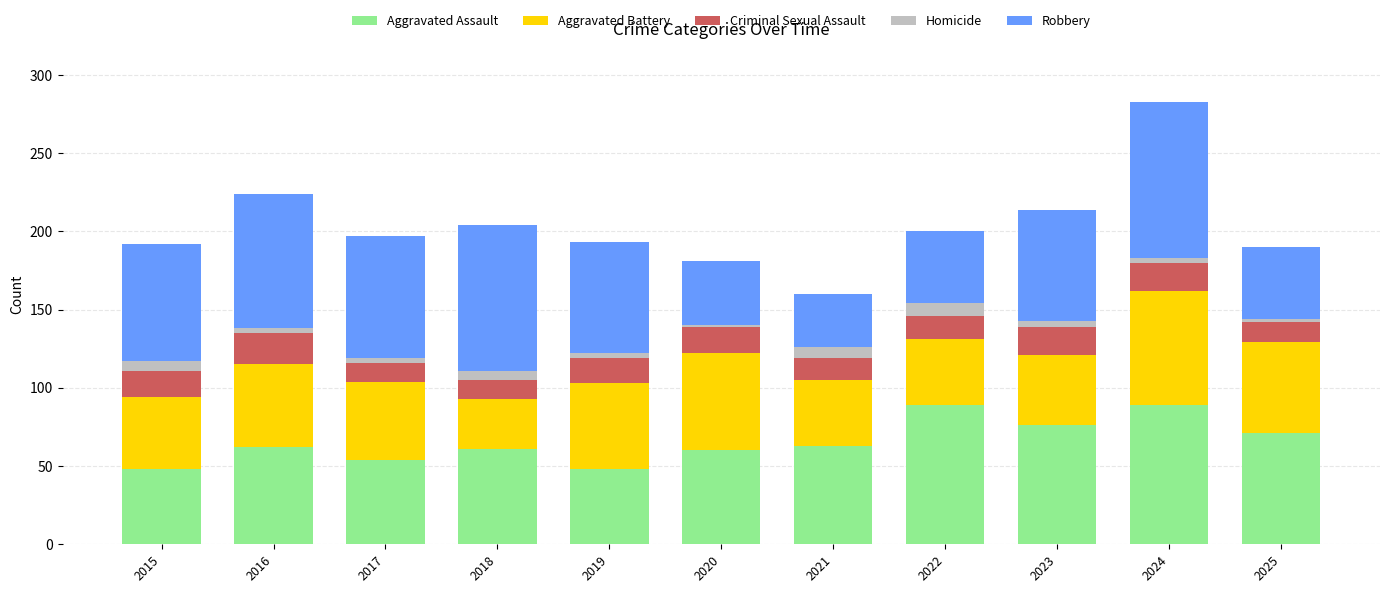

True or false: Aggravated Assault has a value of 106 at 2025.

False